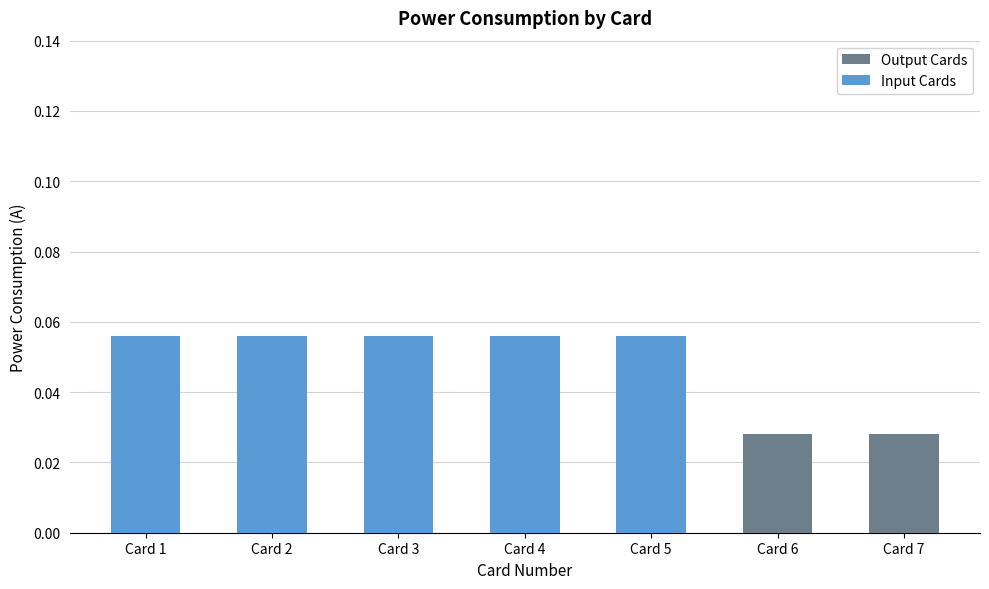

Count the number of categories in the chart.

7